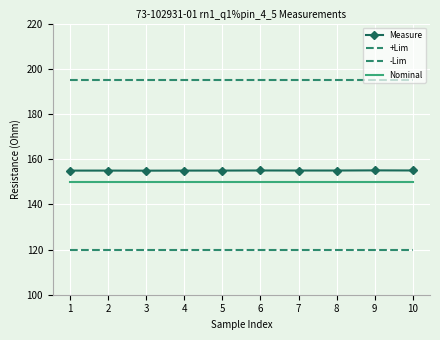

True or false: +Lim and Measure cross at least once.

False